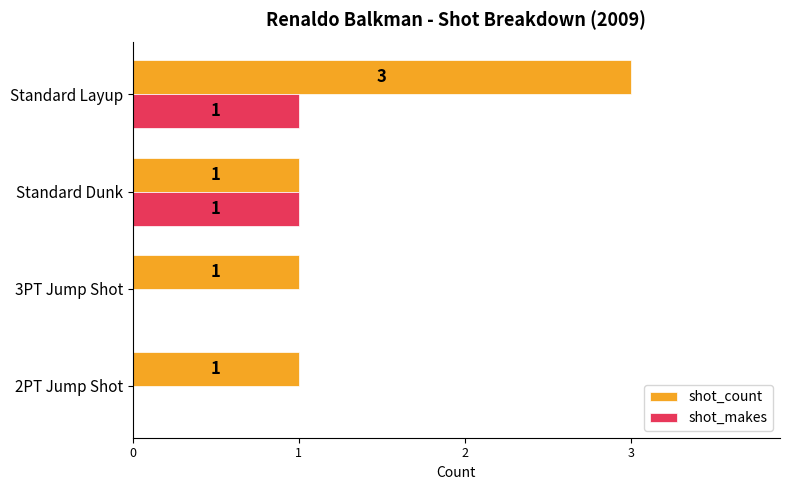

Which series has the largest range (max minus min)?

shot_count